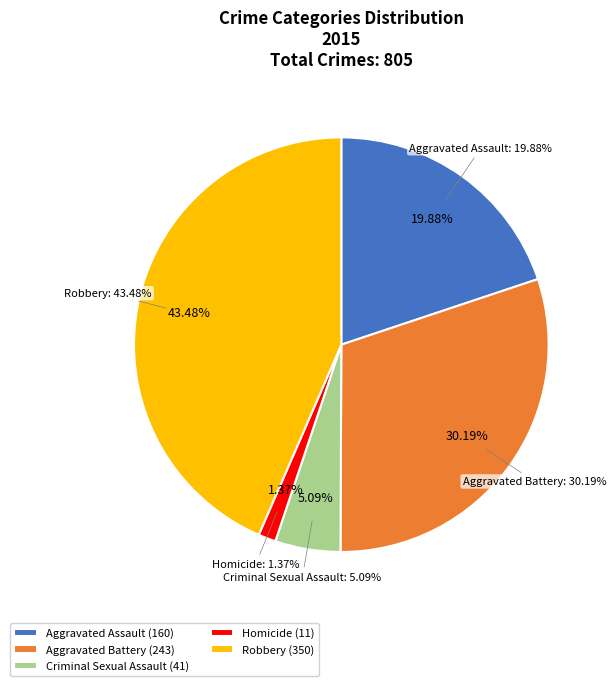

Is it true that Aggravated Battery is 25% of the pie?

False